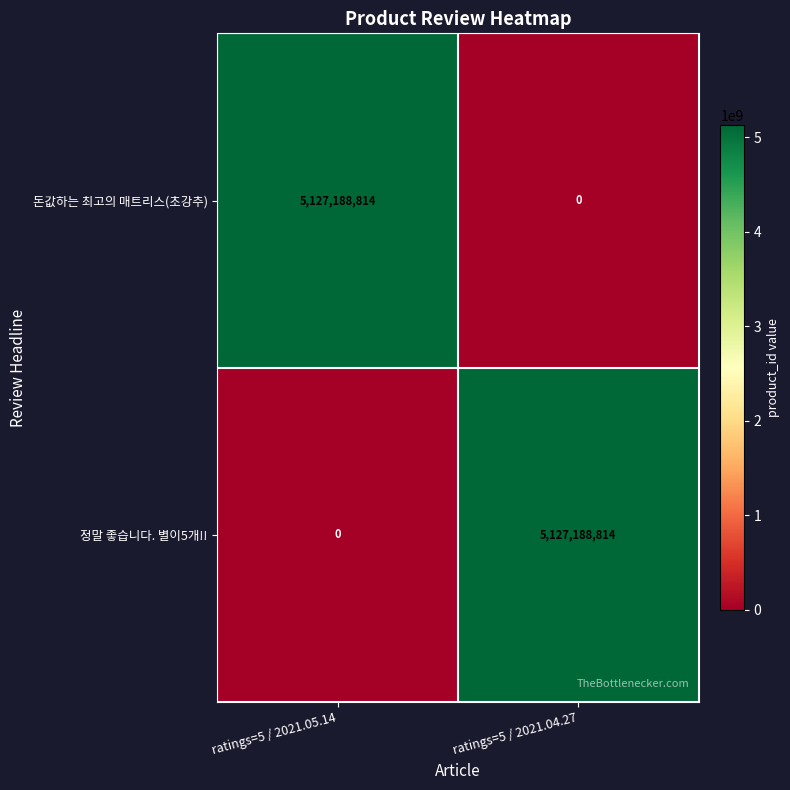

What is the difference between the maximum and minimum values in the 돈값하는 최고의 매트리스(초강추) series?

5127188814